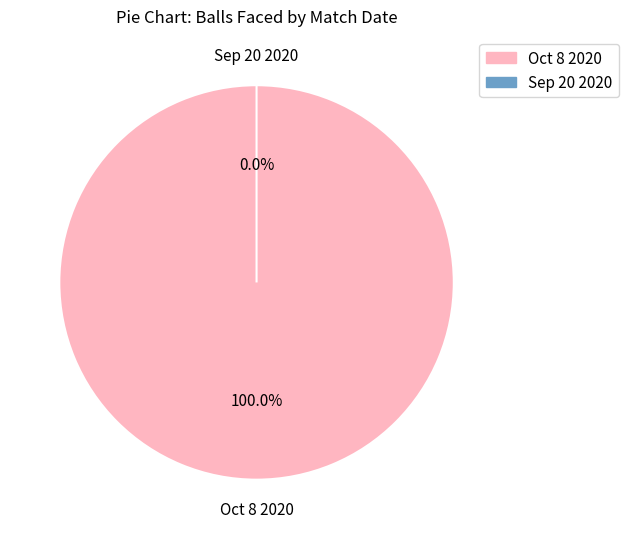

How much of the chart is everything except Sep 20 2020?

100.0%